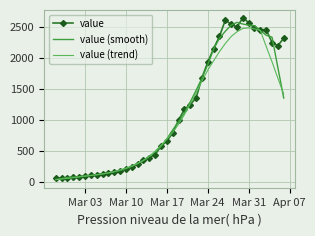

What is the greatest value displayed?

2640.0